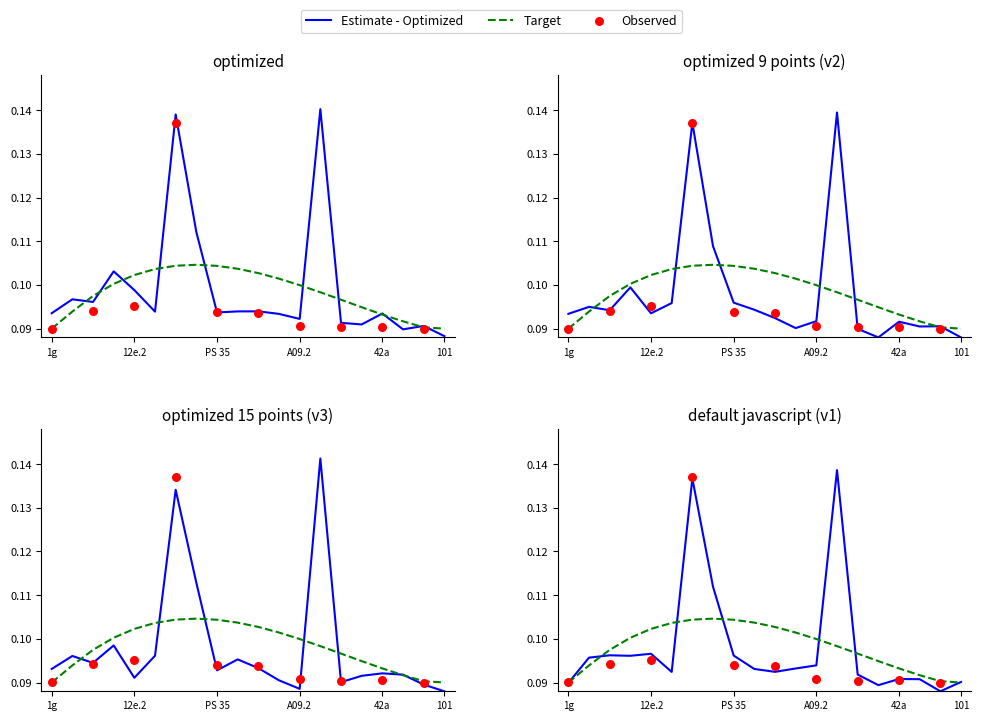

Which has a higher value, 12e.3 or 12e.2?

12e.3